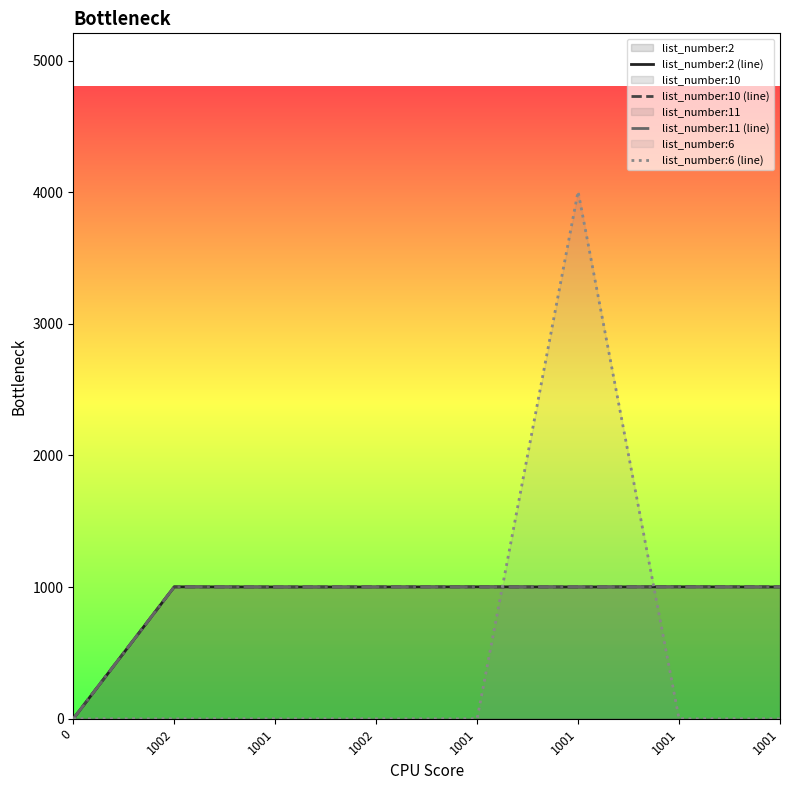

The list_number:11 (line) series shows 328 at 1001. True or false?

False